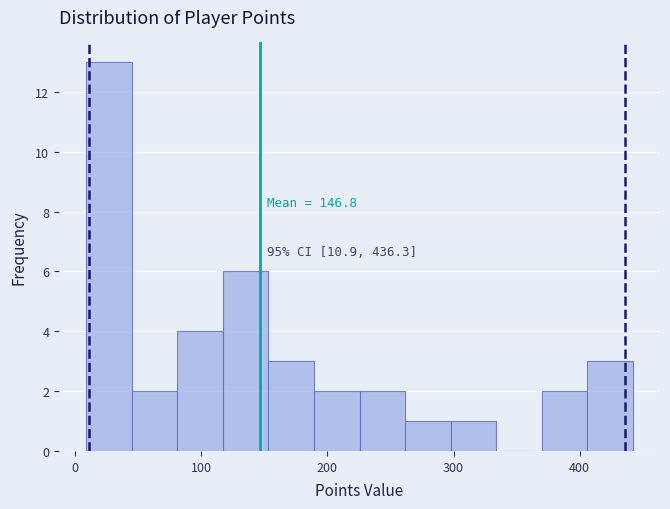

Around what value on the x-axis is the tallest bar? Give the approximate position of its centre, as read against the axis.

30